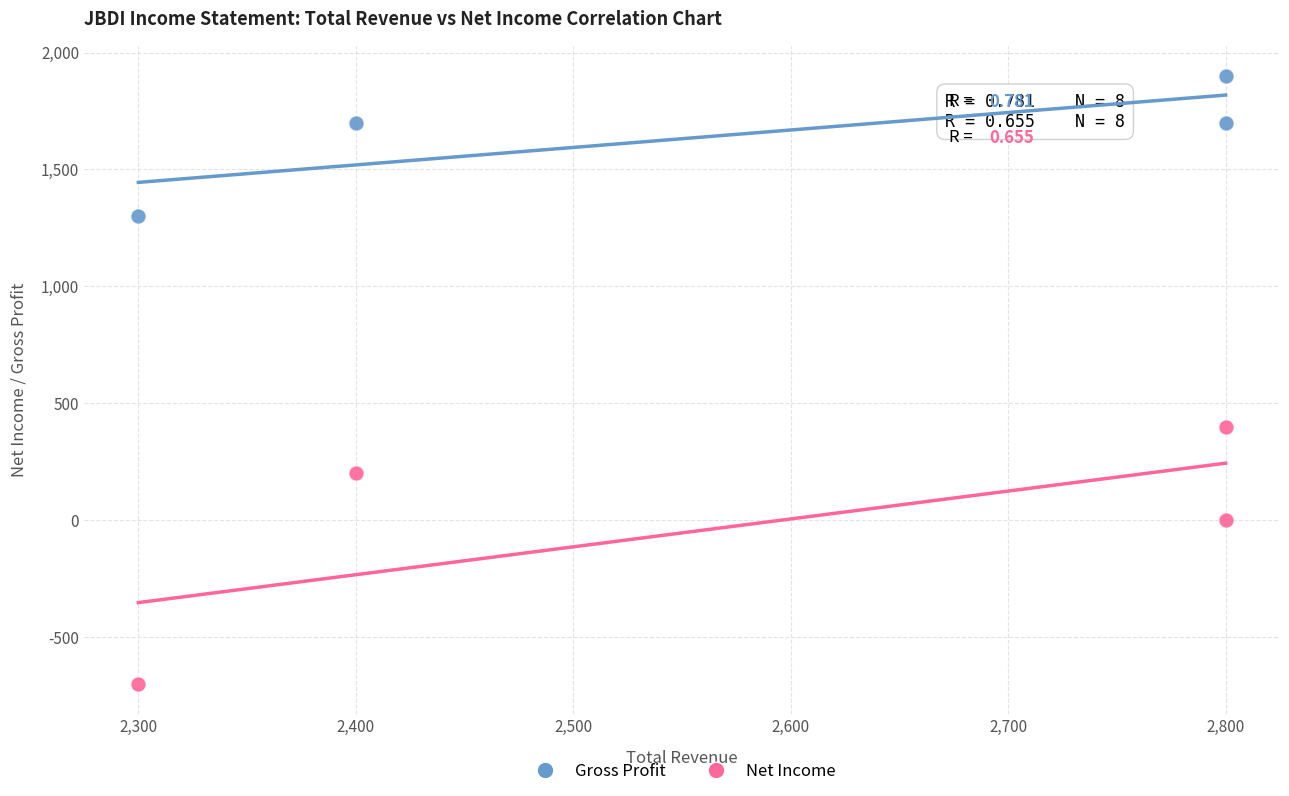

Which series reaches the minimum Y coordinate?

Net Income